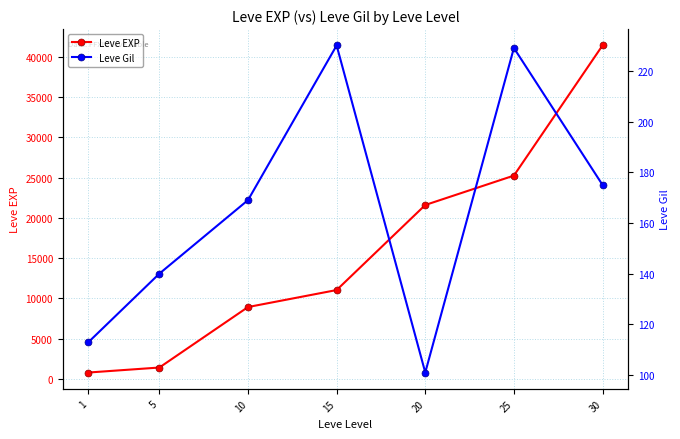

Which series has the largest range (max minus min)?

Leve EXP